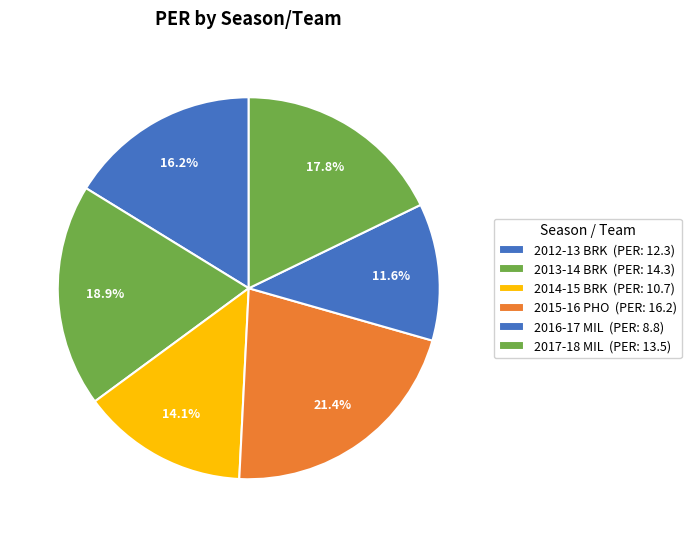

Approximately how many times larger is the value at 2013-14 BRK compared to 2016-17 MIL?

1.6